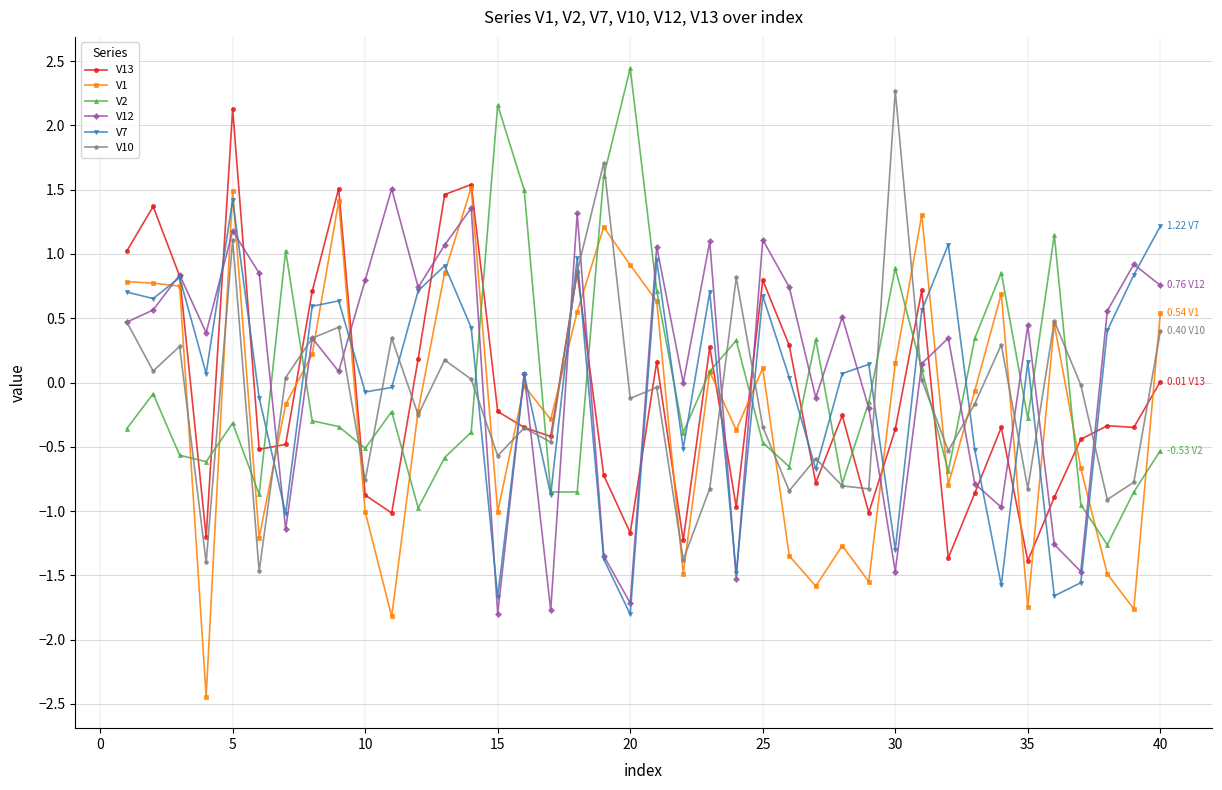

What is the value of the V7 point at the 21st from the left?

0.9